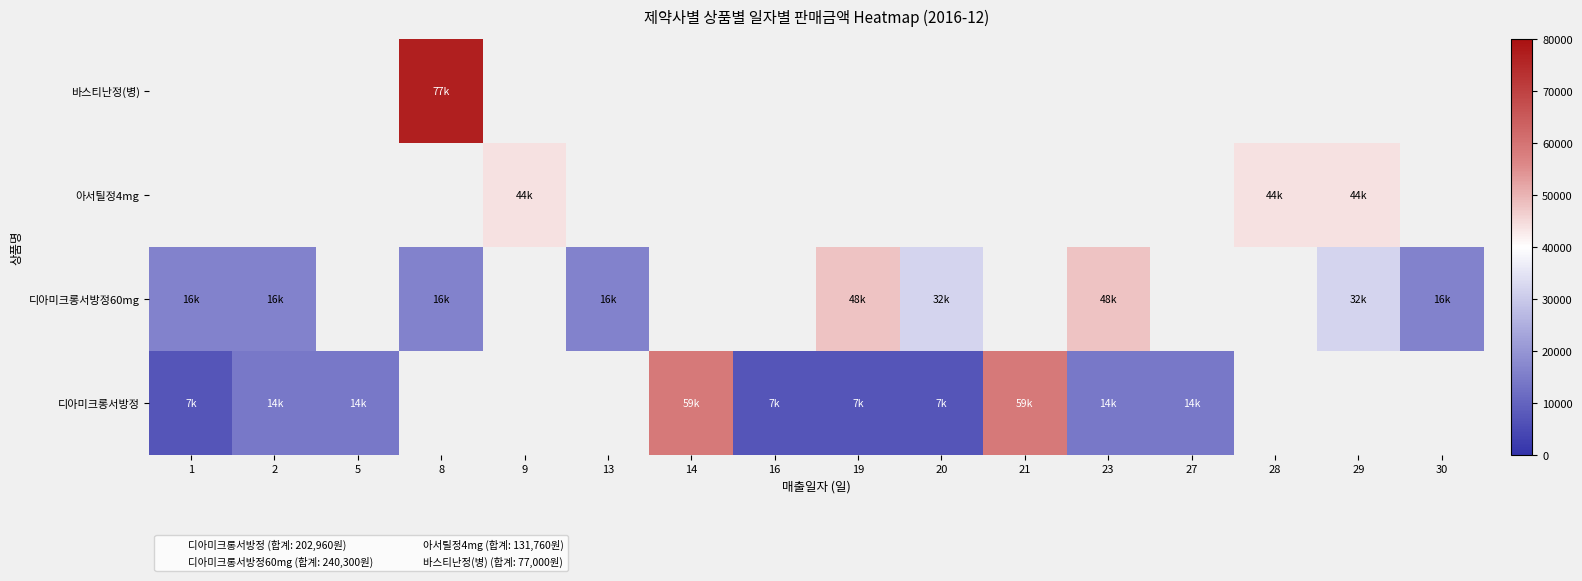

Reading left to right, what are all the values shown in this chart?

디아미크롱서방정: 1=7080	2=14160	5=14160	8=0	9=0	13=0	14=59000	16=7080	19=7080	20=7080	21=59000	23=14160	27=14160	28=0	29=0	30=0
디아미크롱서방정60mg: 1=16020	2=16020	5=0	8=16020	9=0	13=16020	14=0	16=0	19=48060	20=32040	21=0	23=48060	27=0	28=0	29=32040	30=16020
아서틸정4mg: 1=0	2=0	5=0	8=0	9=43920	13=0	14=0	16=0	19=0	20=0	21=0	23=0	27=0	28=43920	29=43920	30=0
바스티난정(병): 1=0	2=0	5=0	8=77000	9=0	13=0	14=0	16=0	19=0	20=0	21=0	23=0	27=0	28=0	29=0	30=0